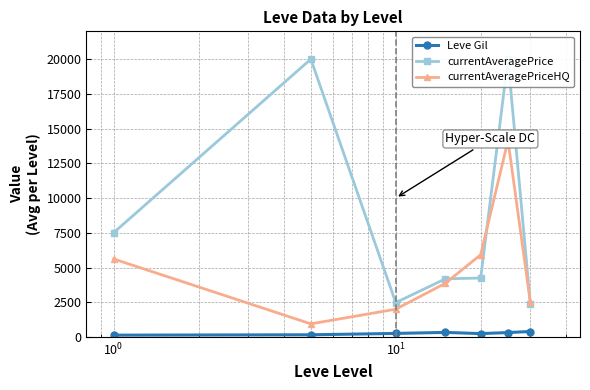

What is the value of the currentAveragePriceHQ point at the 2nd from the left?

944.4